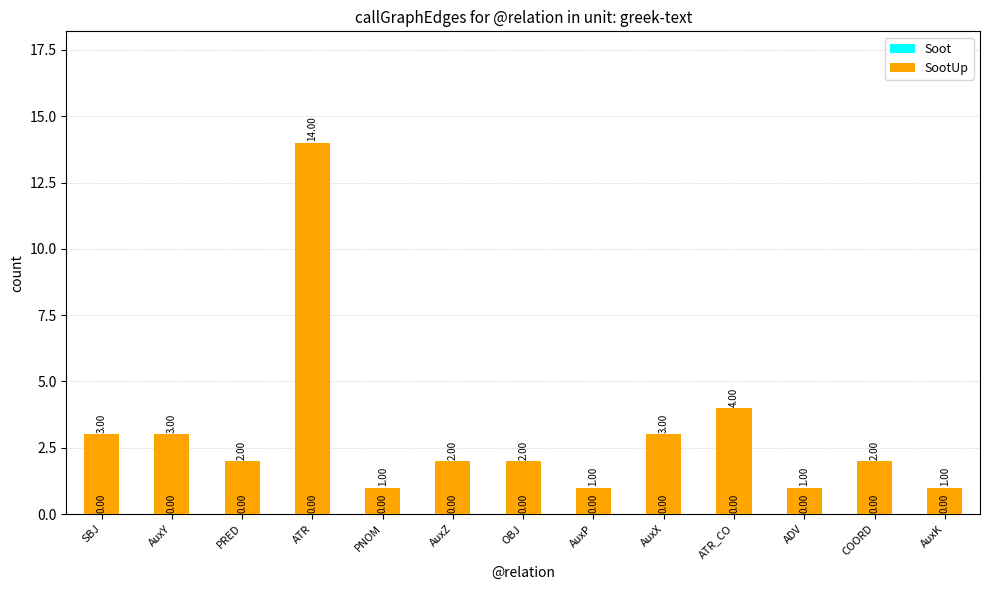

How many distinct data groups are displayed?

1